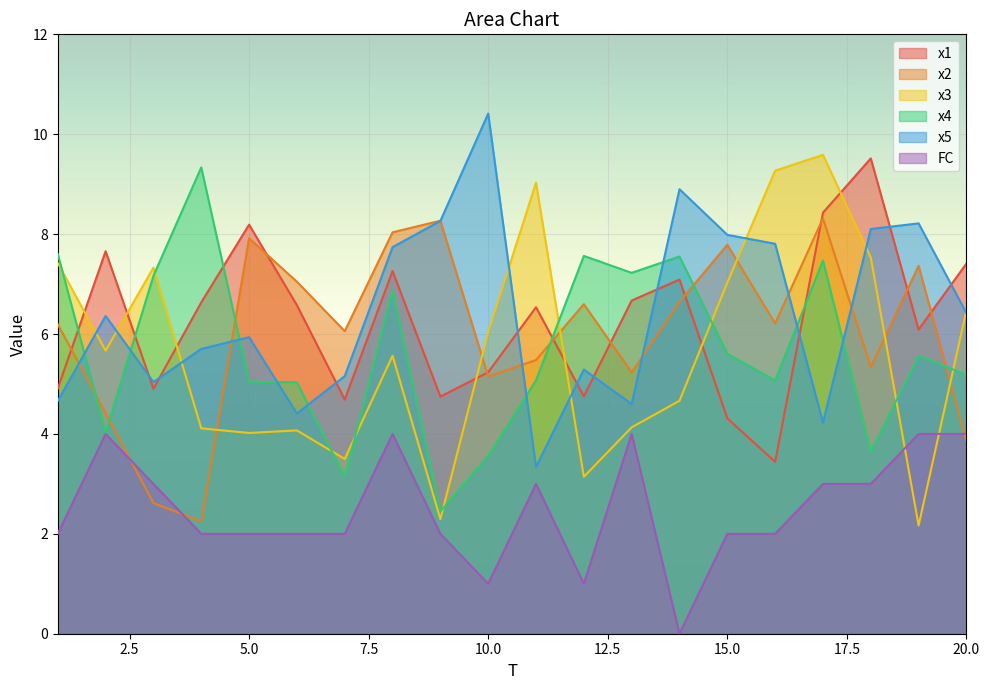

How many lines are shown in the chart?

6